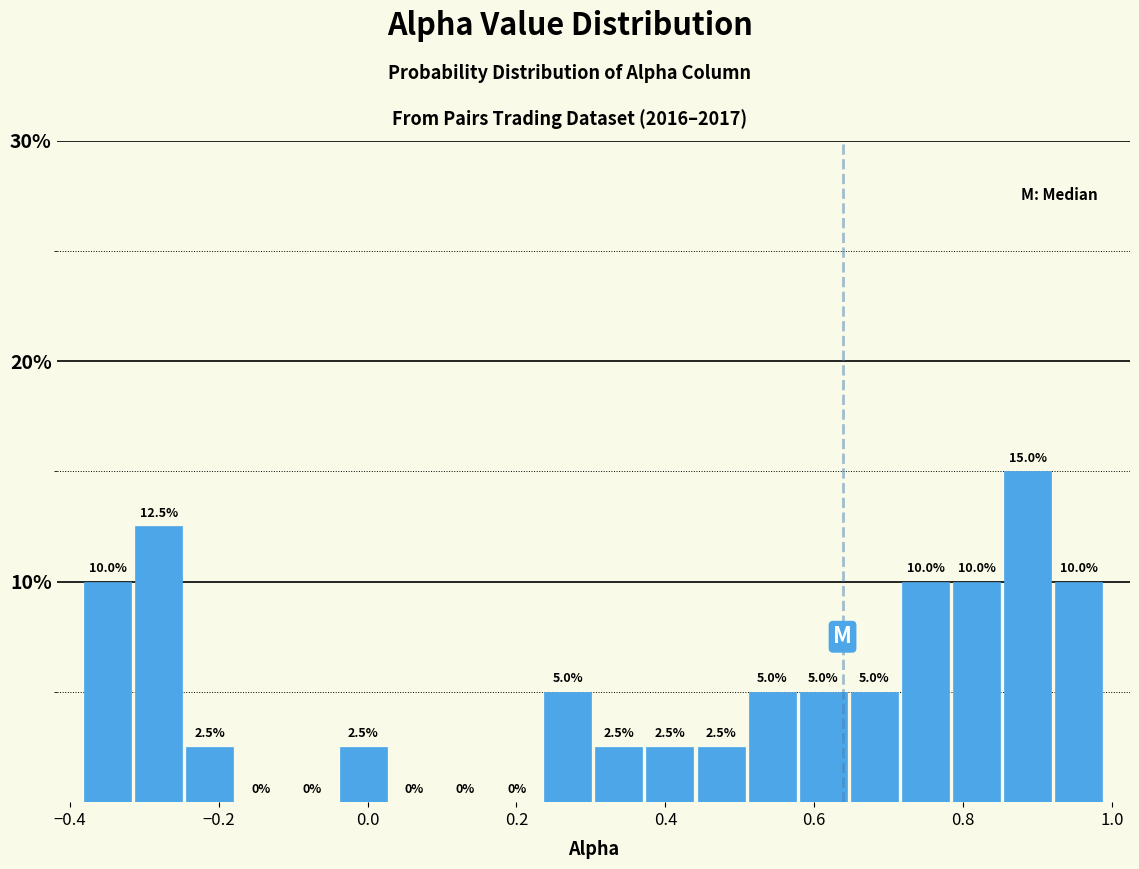

Around what value on the x-axis is the tallest bar? Give the approximate position of its centre, as read against the axis.

0.88